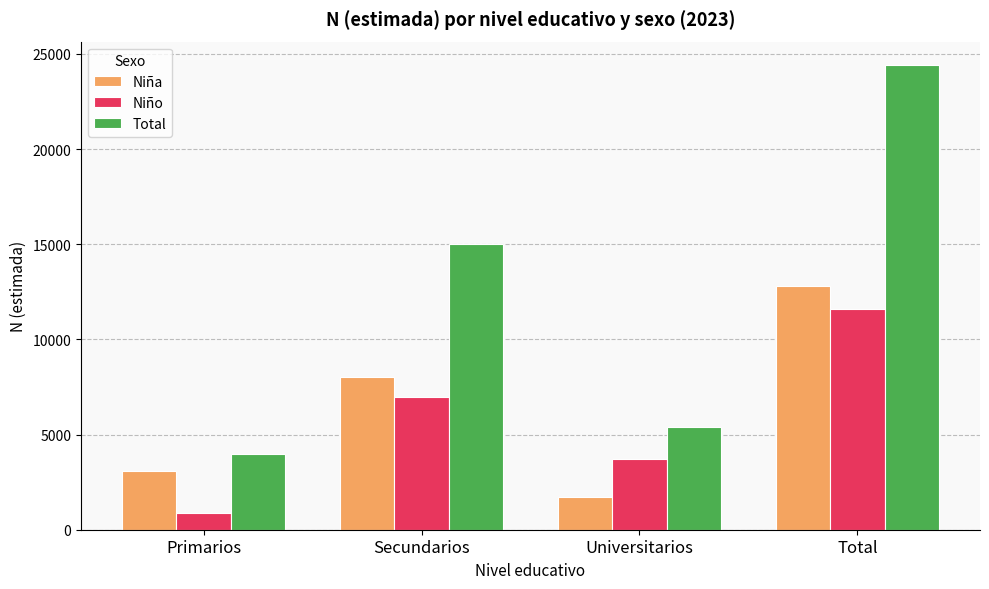

At which category does the chart reach its peak across all series?

Total